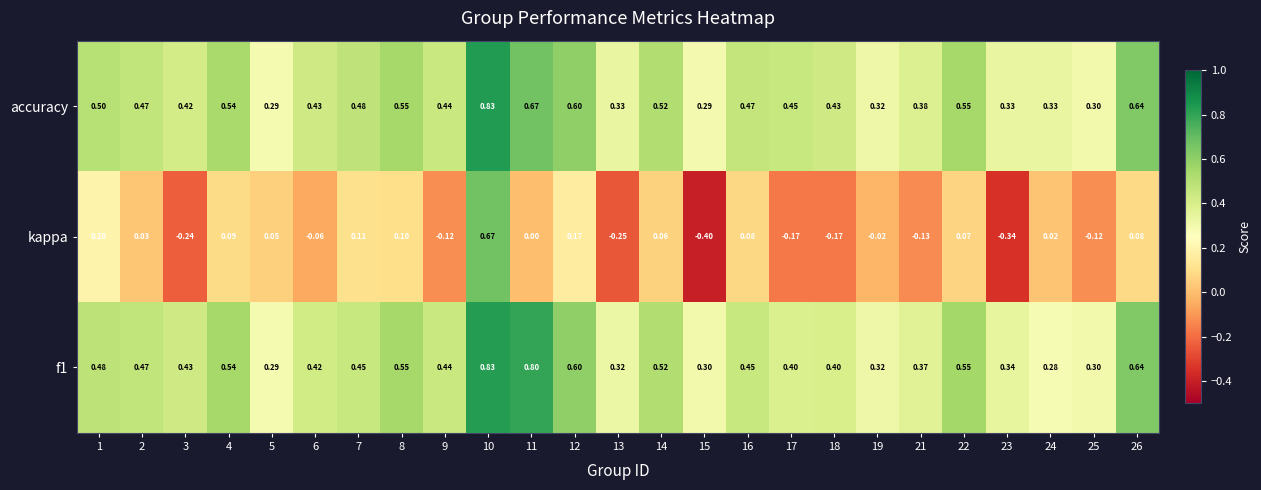

Count the number of data series in this chart.

3